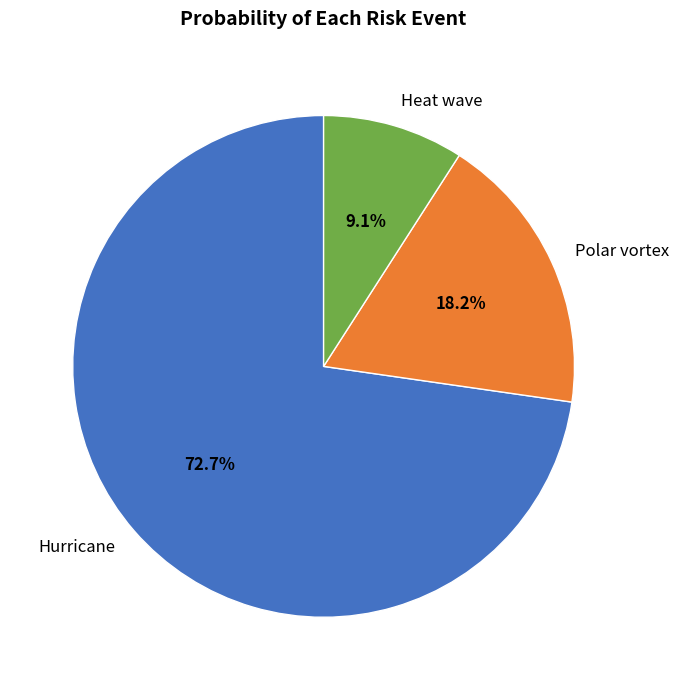

To the nearest percent, what is the difference between the largest and smallest slice percentages?

64%